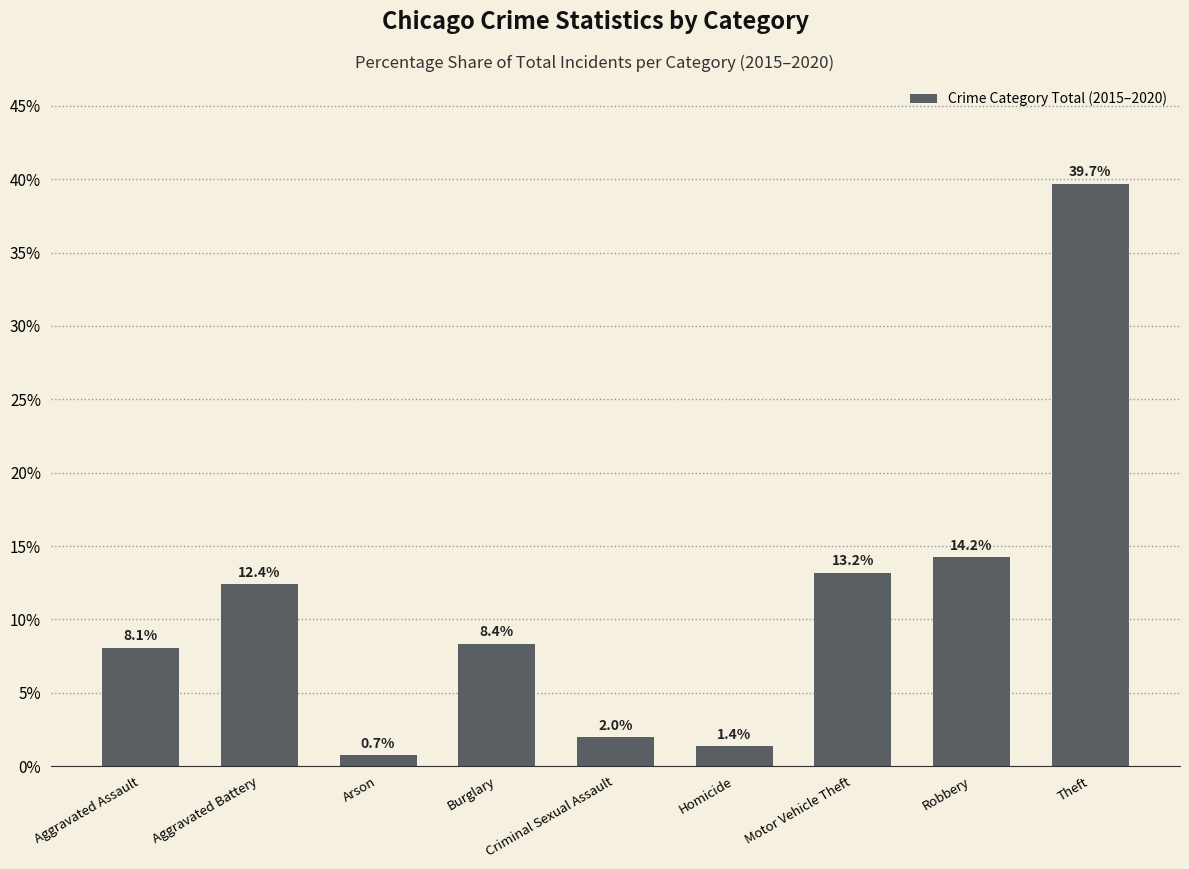

What is the change in value from Aggravated Battery to Criminal Sexual Assault?

-10.4